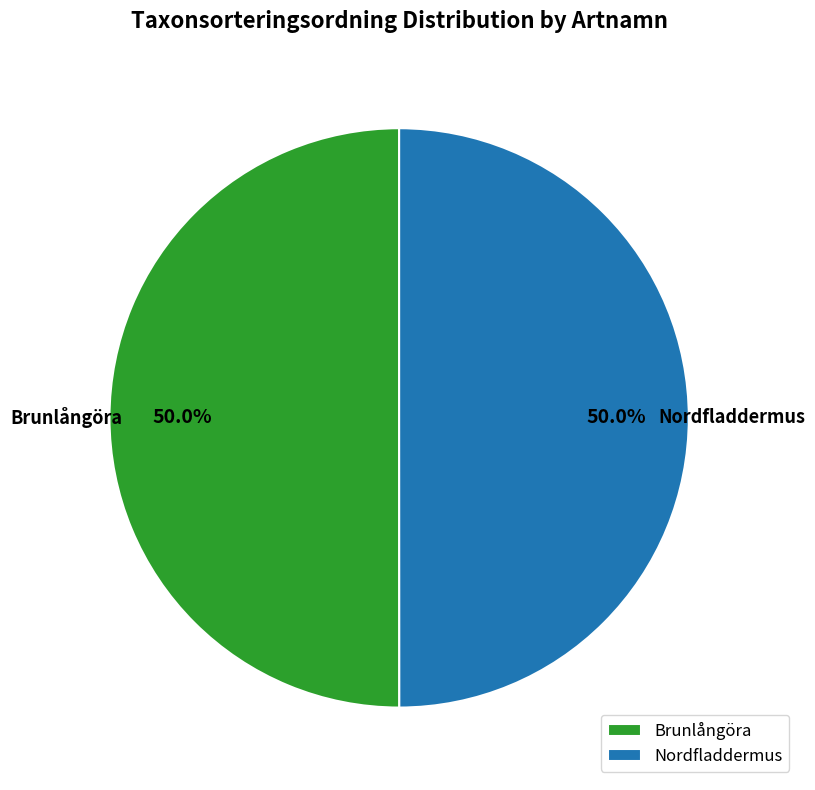

What portion of the pie excludes Nordfladdermus?

50.0%